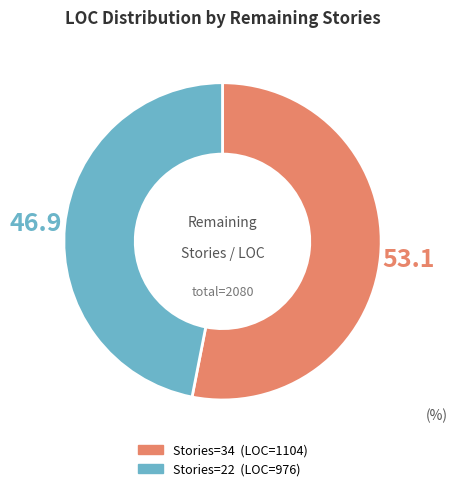

Is there any slice that represents more than half of the pie?

Yes